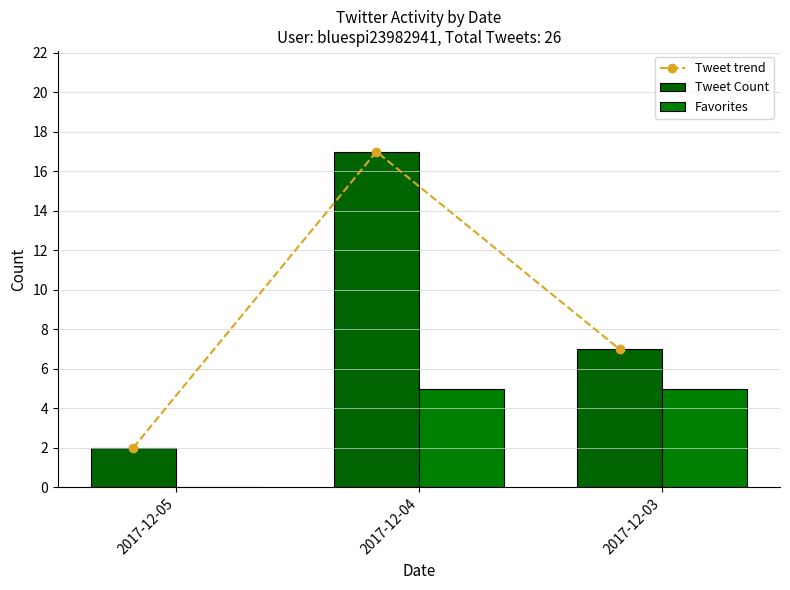

What is the total value across all series at 2017-12-03?

19